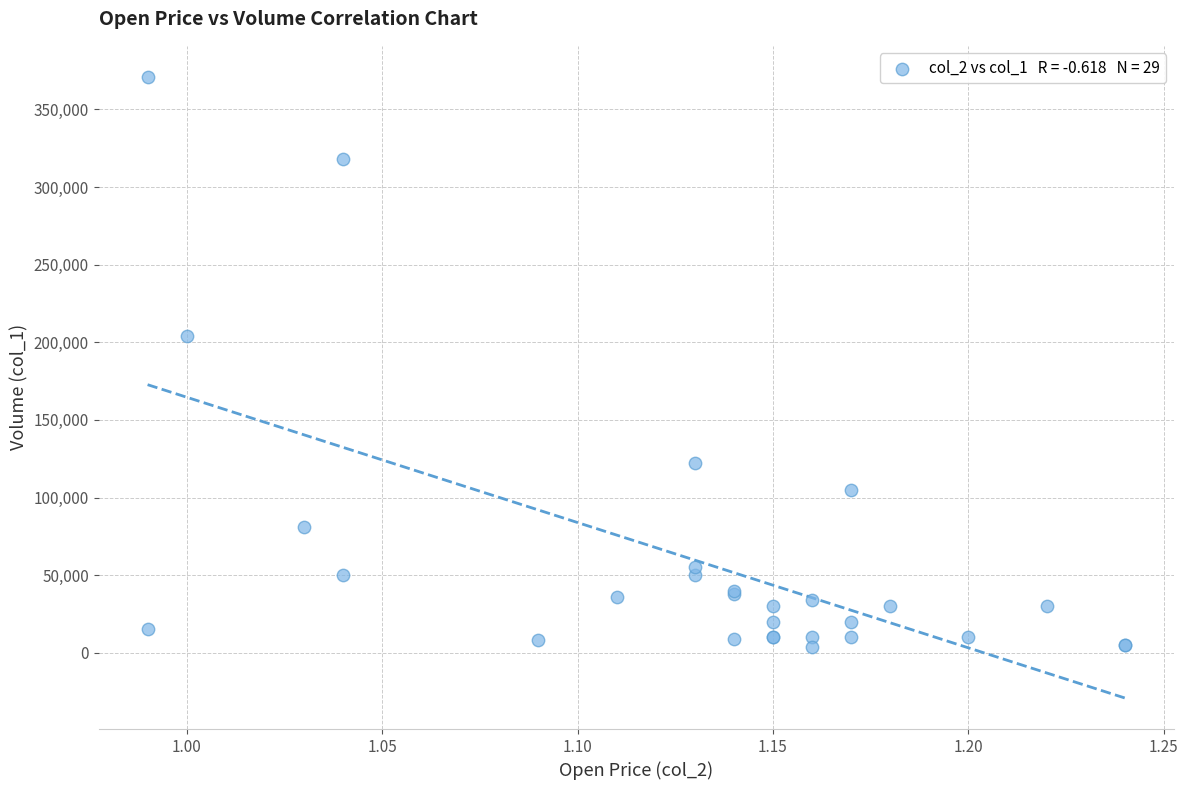

What Y value in the scatter plot is closest to 187500?

204000